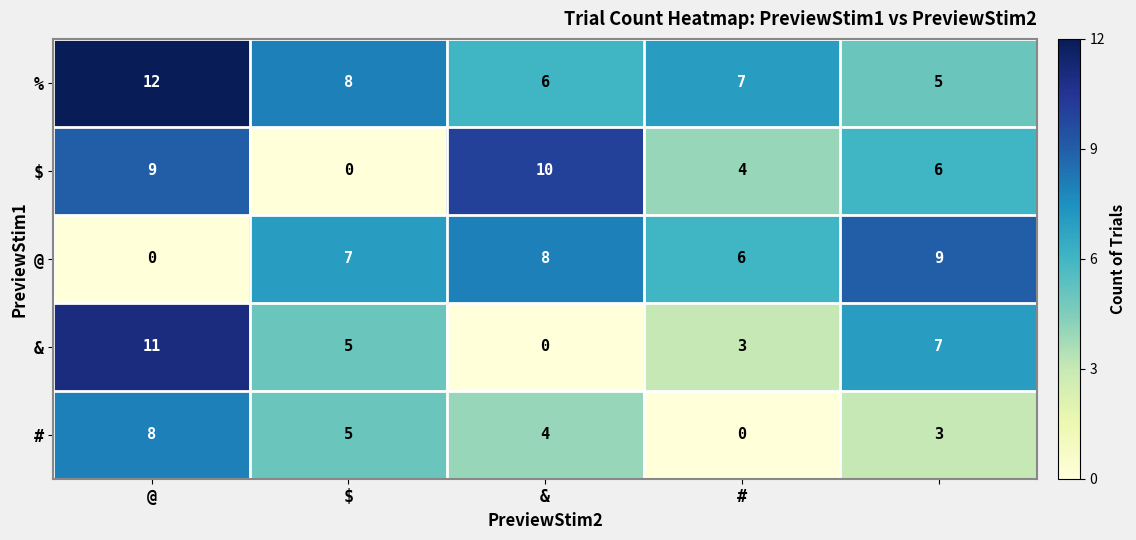

Which series has the largest total across all categories?

%